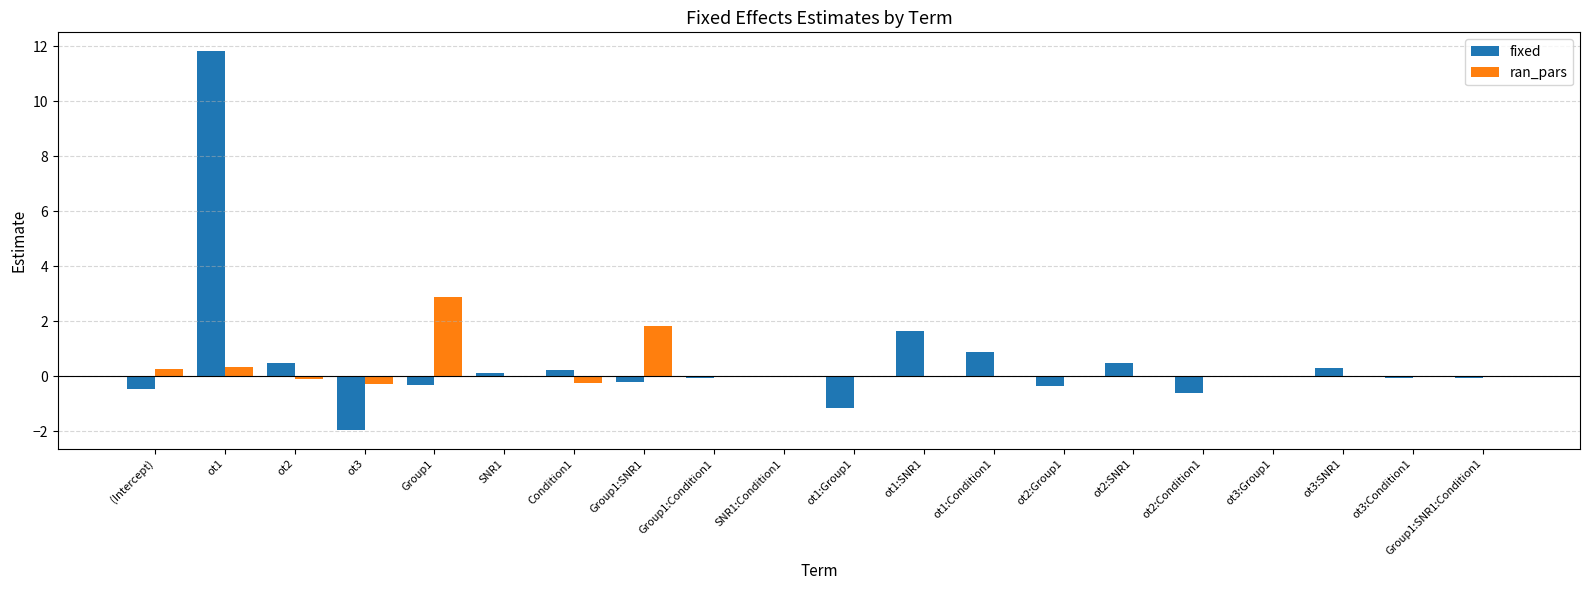

Is the value of fixed at Group1 greater than the value of ran_pars at ot1:Condition1?

No